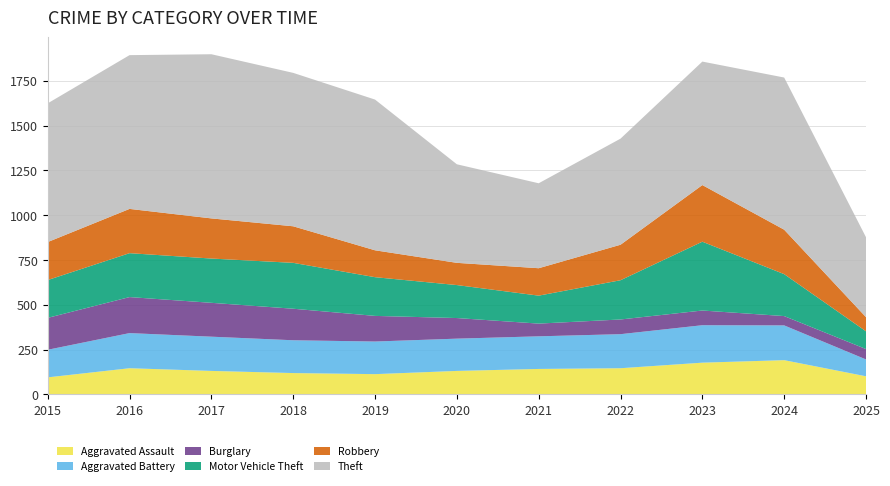

Reading right to left, transcribe all the data shown in this chart.

Aggravated Assault: 101	191	177	146	142	131	113	119	131	146	95
Aggravated Battery: 94	194	209	190	182	180	182	183	191	196	154
Burglary: 58	52	82	82	71	115	143	176	189	201	178
Motor Vehicle Theft: 99	234	384	219	156	184	216	256	247	245	211
Robbery: 79	248	316	198	153	124	150	204	224	247	212
Theft: 446	849	689	592	474	550	841	856	916	858	774